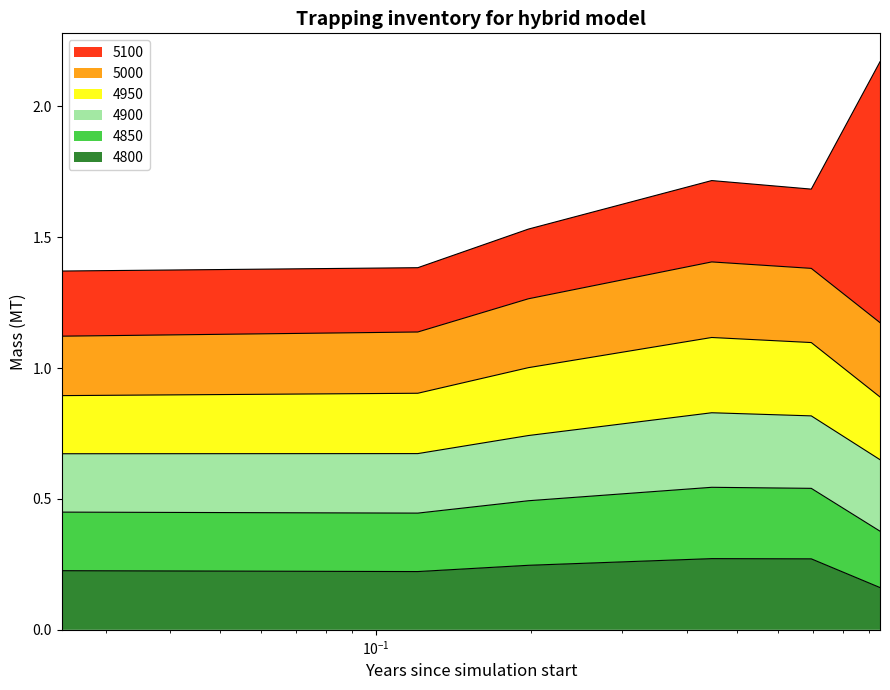

In 4950, how many points are higher than both neighbors (excluding endpoints)?

1